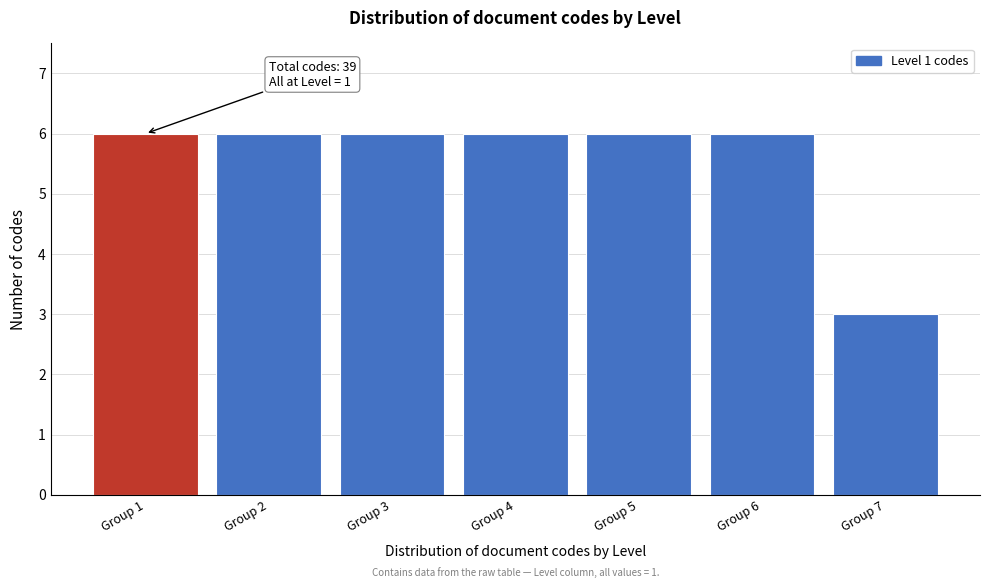

Reading left to right, transcribe all the data shown in this chart.

6	6	6	6	6	6	3